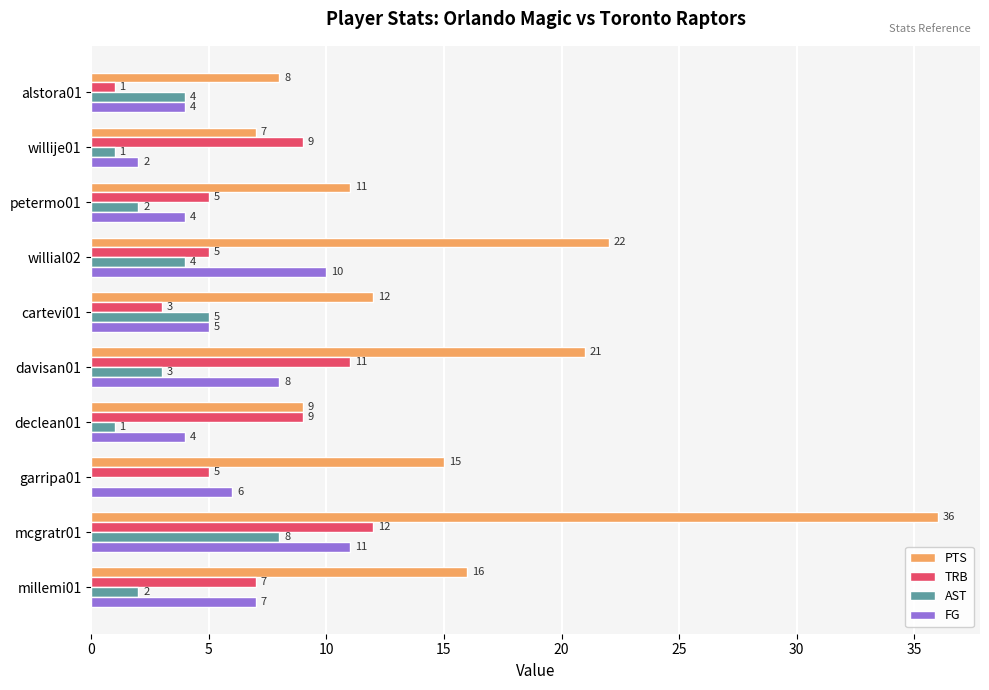

Which series changed the most between millemi01 and davisan01?

PTS